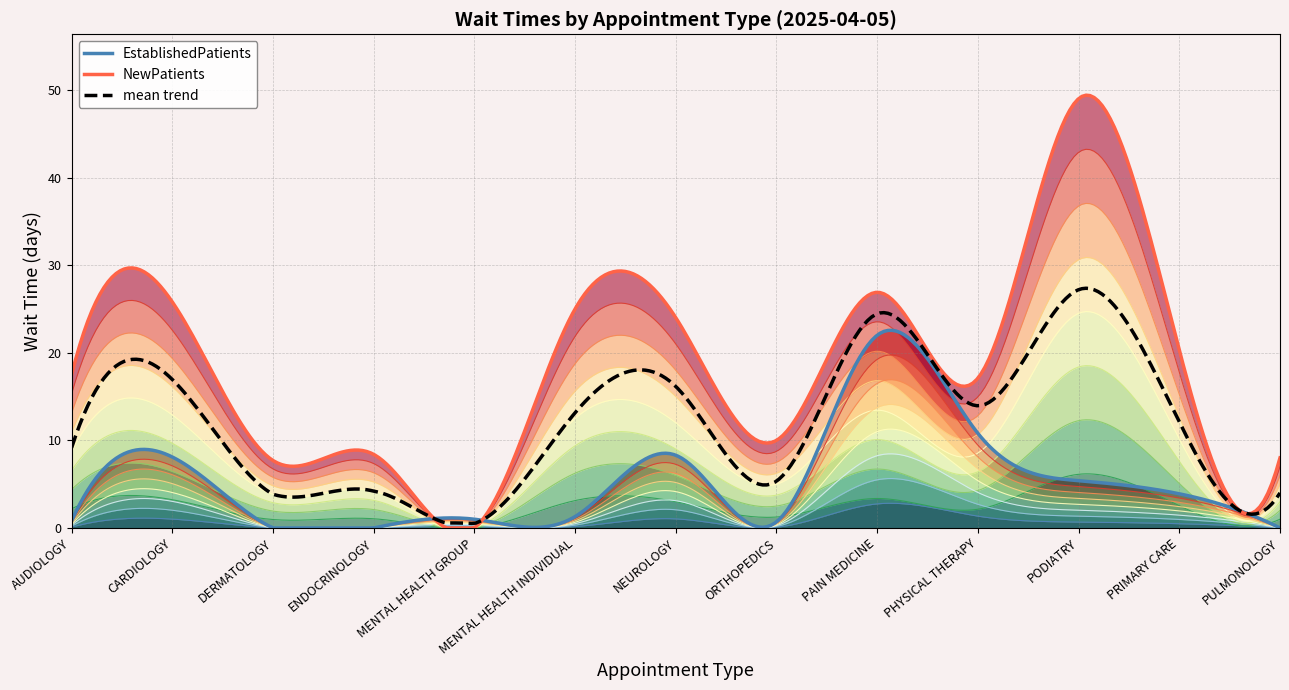

How many data points in NewPatients are less than 17?

5